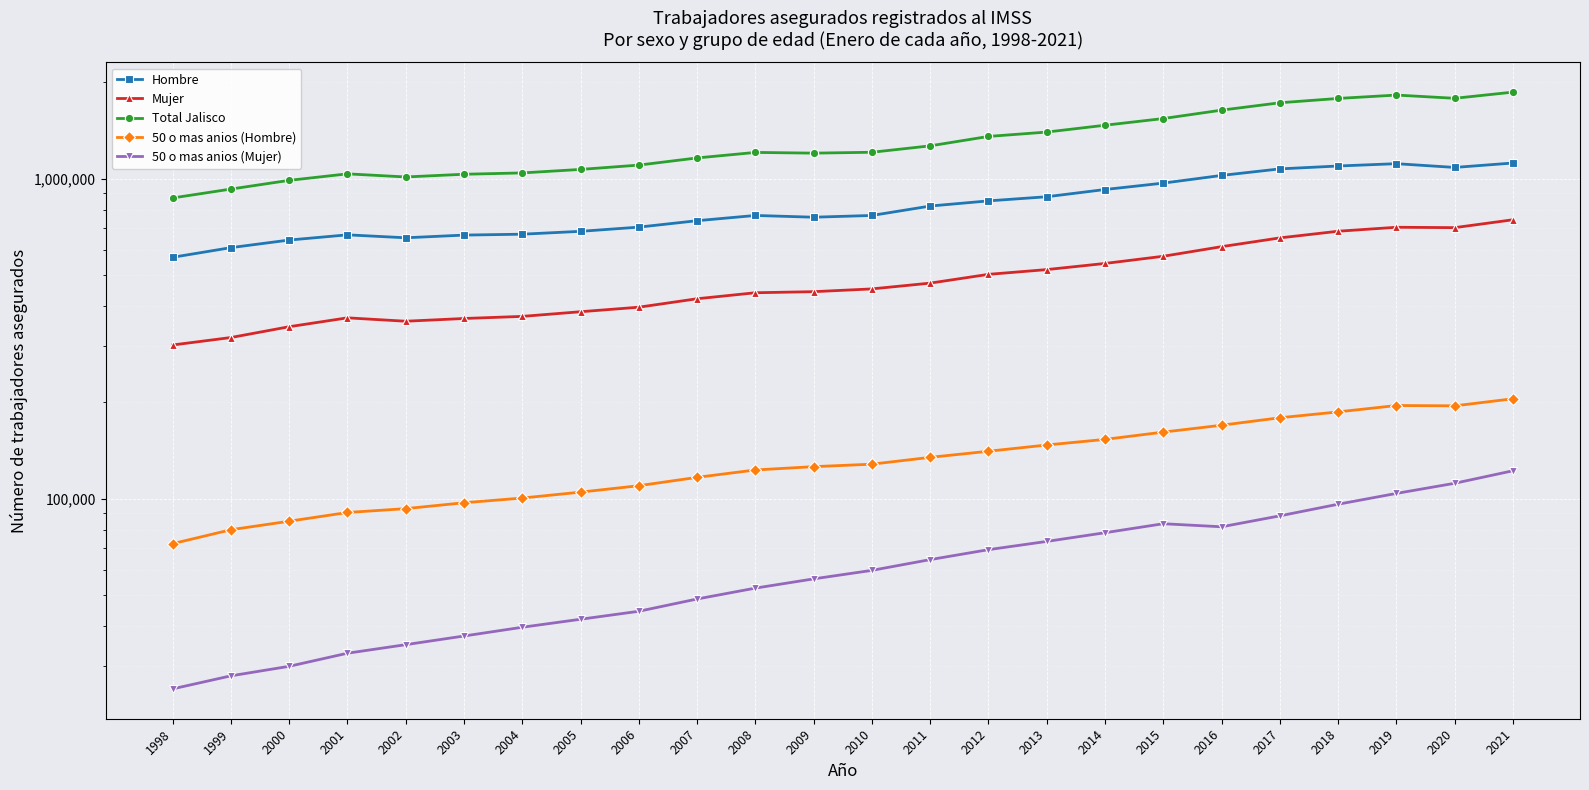

The value of 50 o mas anios (Mujer) at 2012 is 69309. True or false?

True